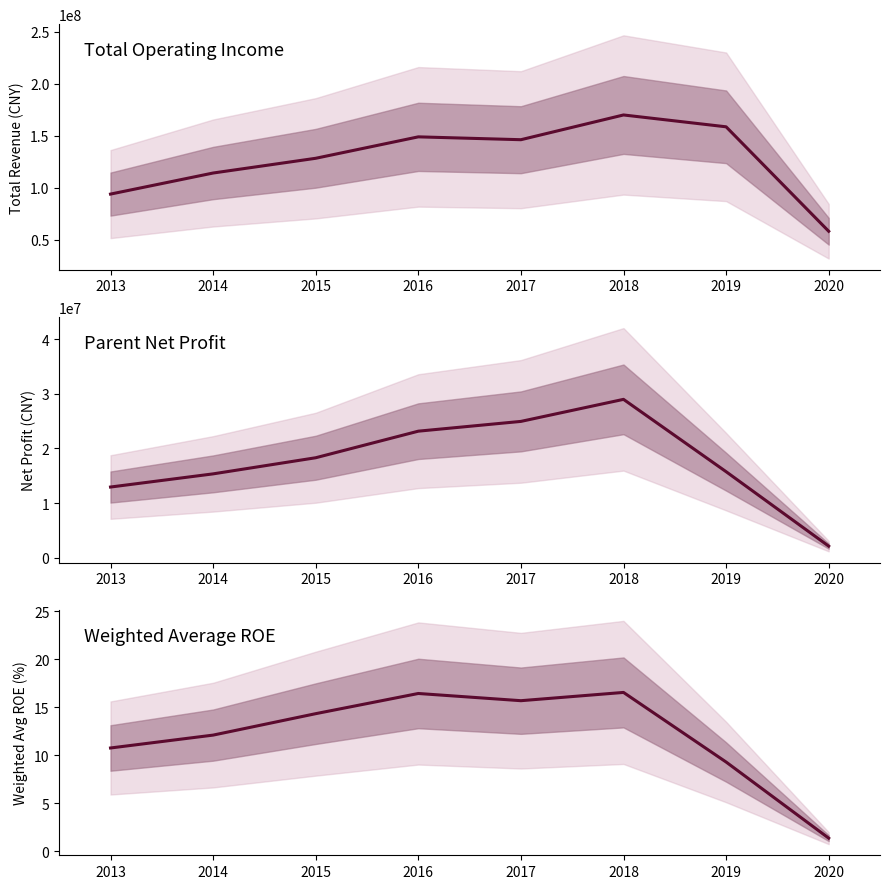

At 2017, list the series in order from largest to smallest.

TOTAL_OPERATE_INCOME, PARENT_NETPROFIT, WEIGHTAVG_ROE